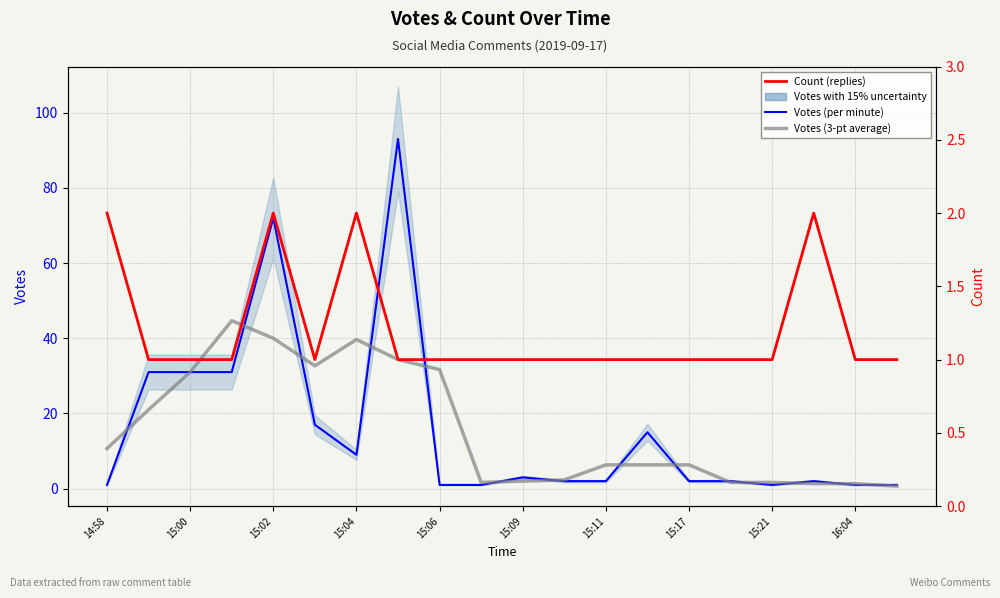

In Votes (per minute), how many points are lower than both neighbors (excluding endpoints)?

2